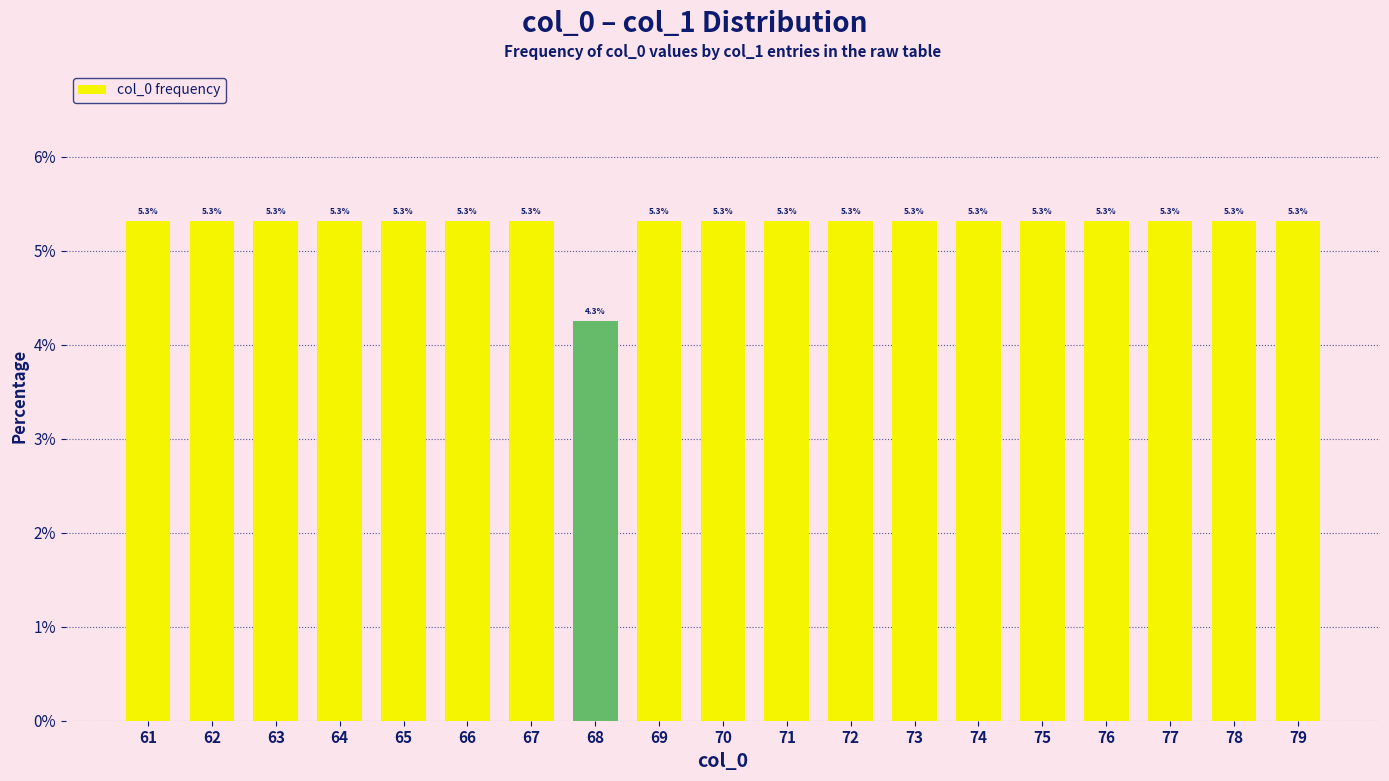

What is the value of the 13th bar from the left?

5.3